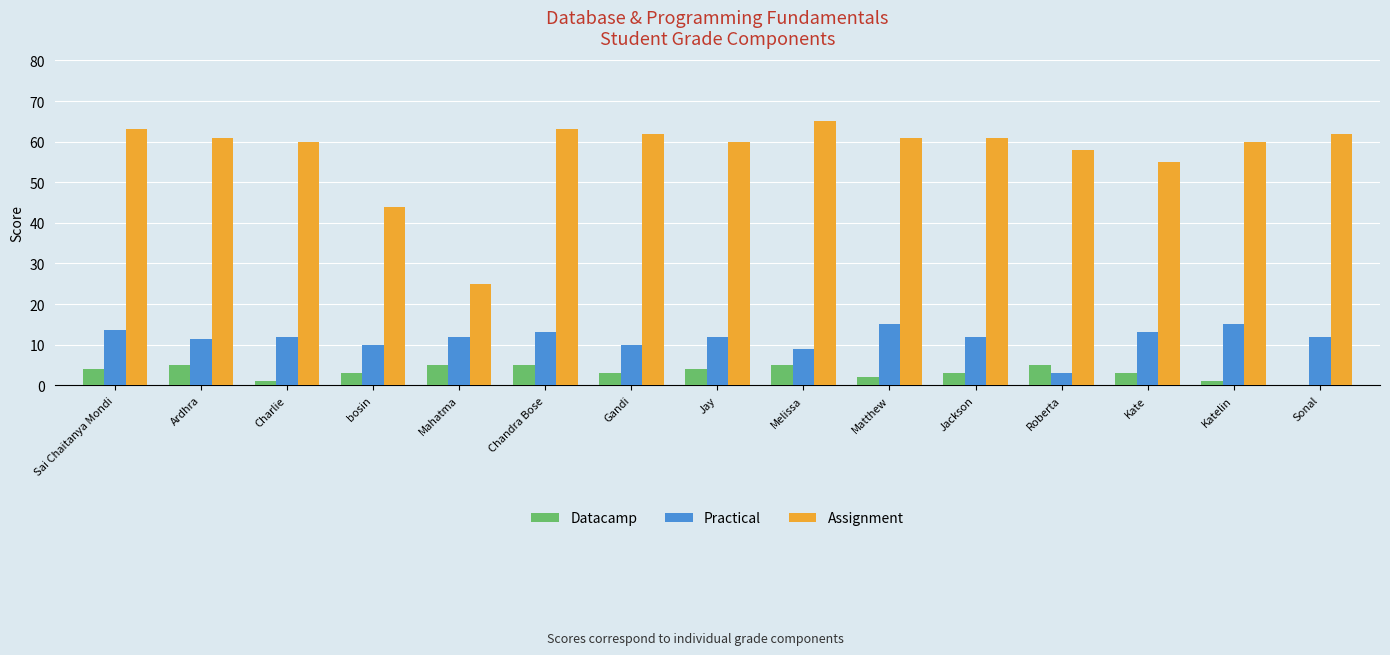

What is the average value of the Assignment series?

57.3